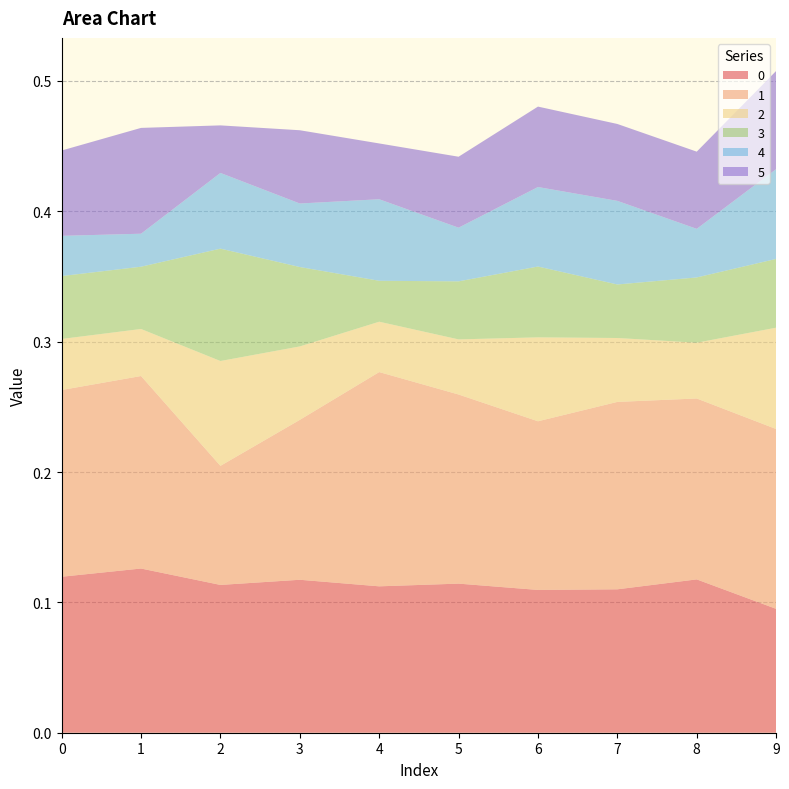

Reading left to right, list all the values displayed in this chart.

0: 0.1	0.1	0.1	0.1	0.1	0.1	0.1	0.1	0.1	0.1
1: 0.1	0.1	0.1	0.1	0.2	0.1	0.1	0.1	0.1	0.1
2: 0.0	0.0	0.1	0.1	0.0	0.0	0.1	0.0	0.0	0.1
3: 0.0	0.0	0.1	0.1	0.0	0.0	0.1	0.0	0.1	0.1
4: 0.0	0.0	0.1	0.0	0.1	0.0	0.1	0.1	0.0	0.1
5: 0.1	0.1	0.0	0.1	0.0	0.1	0.1	0.1	0.1	0.1